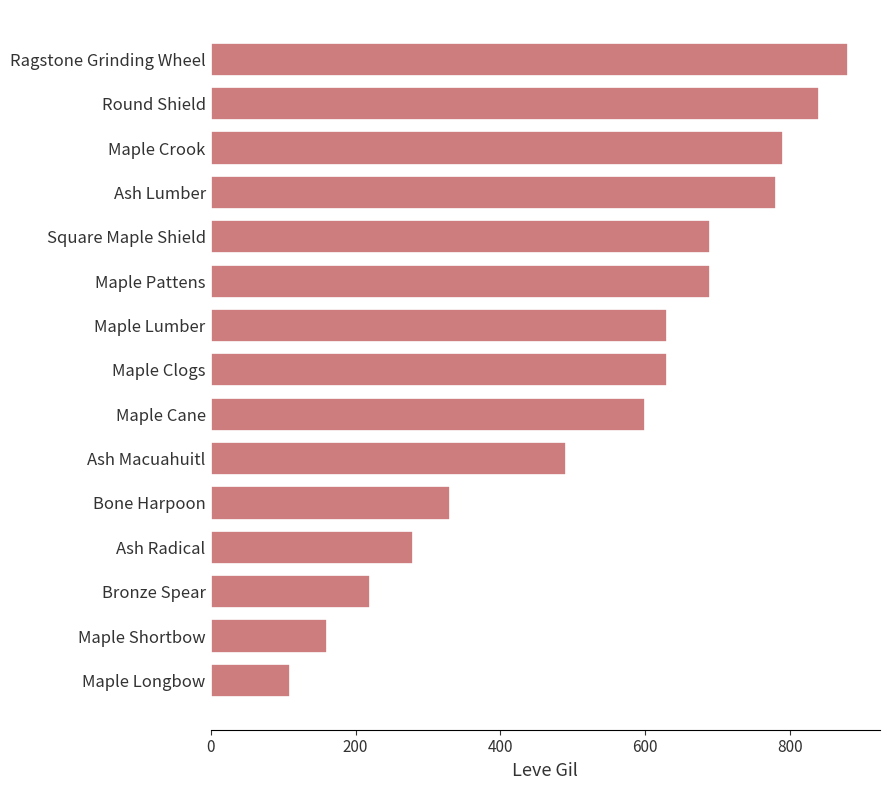

Which has a higher value, Maple Pattens or Bone Harpoon?

Maple Pattens